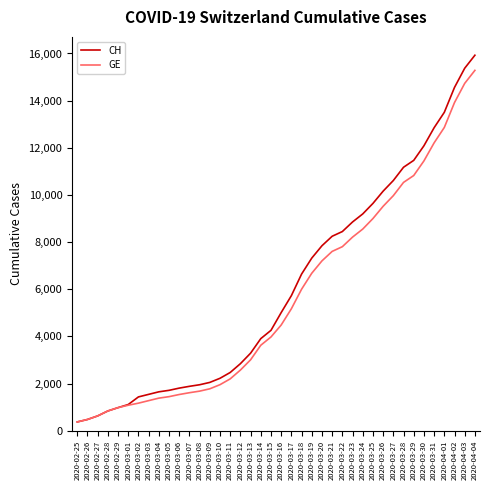

Which series has the largest total across all categories?

CH